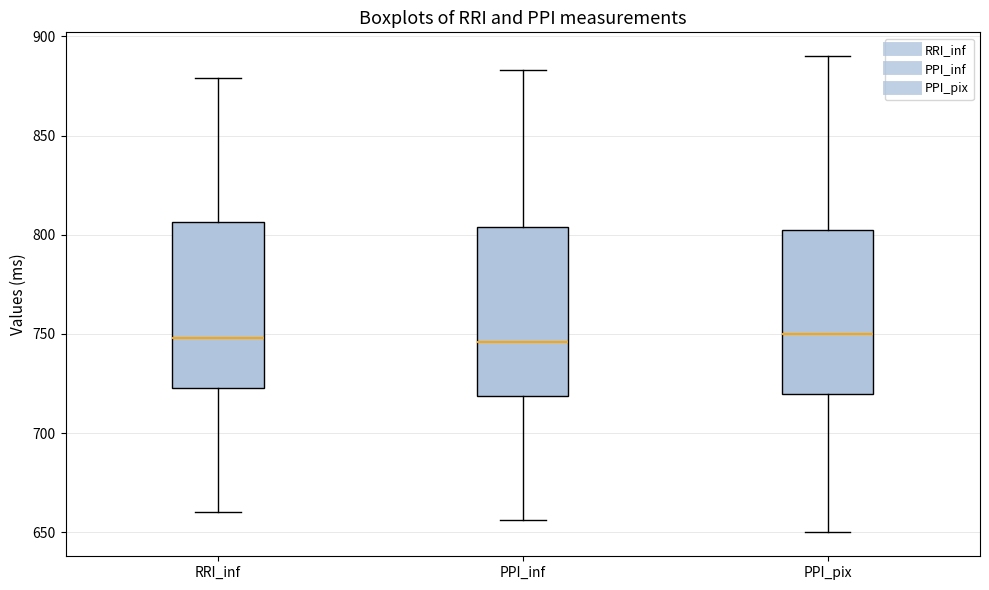

Where does the median line of the box for RRI_inf sit on the y-axis? The values are not printed on the chart, so give them approximately, as read against the axis.

750